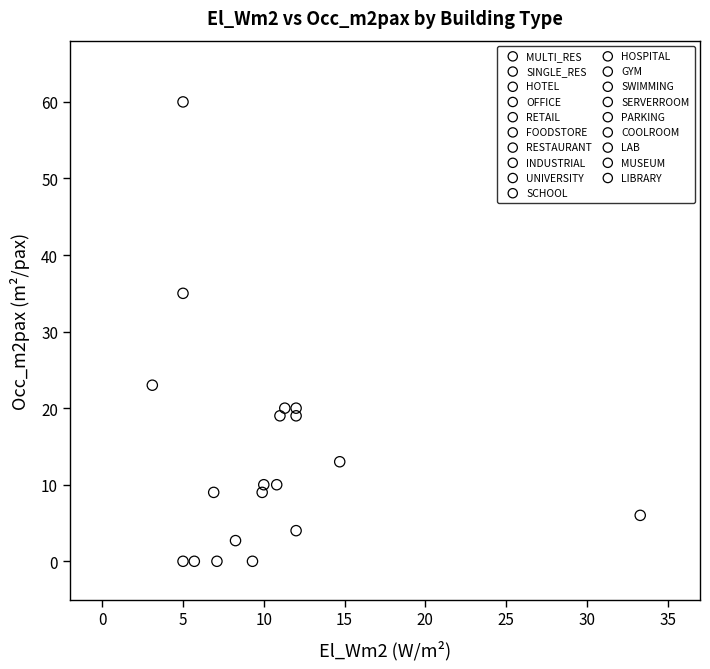

What are all the series names shown in the legend?

MULTI_RES, SINGLE_RES, HOTEL, OFFICE, RETAIL, FOODSTORE, RESTAURANT, INDUSTRIAL, UNIVERSITY, SCHOOL, HOSPITAL, GYM, SWIMMING, SERVERROOM, PARKING, COOLROOM, LAB, MUSEUM, LIBRARY